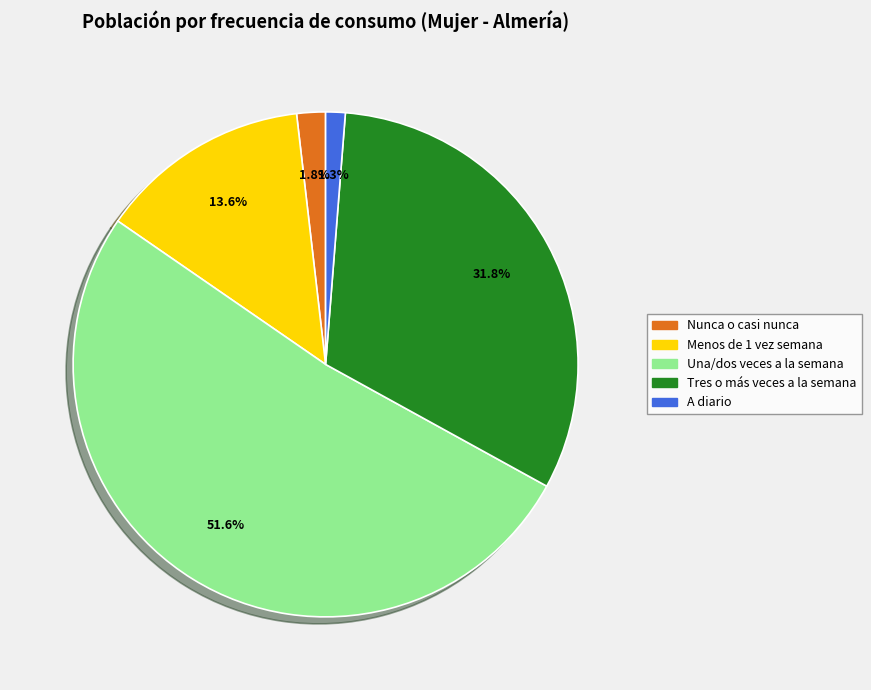

To the nearest percent, what is the difference between the largest and smallest slice percentages?

50%